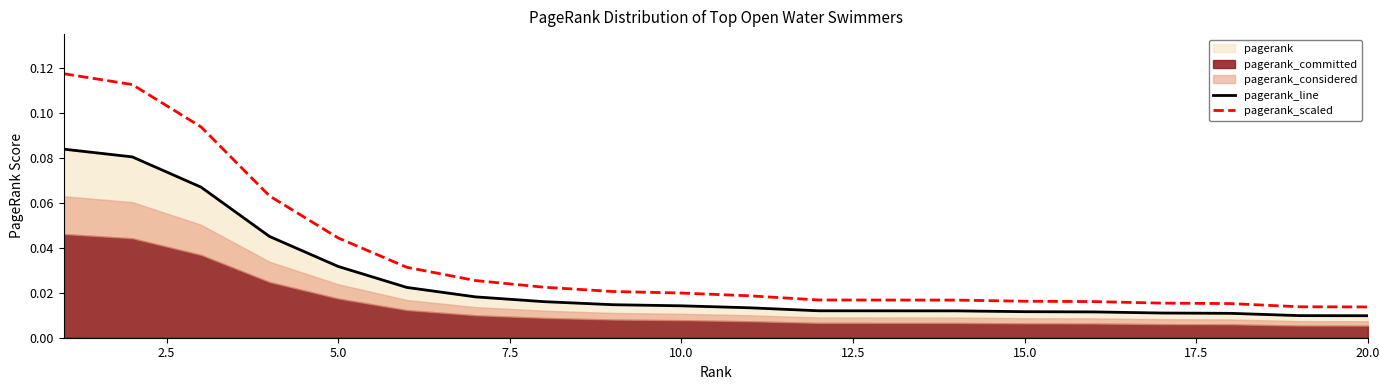

True or false: pagerank_scaled and pagerank_line intersect in this chart.

False